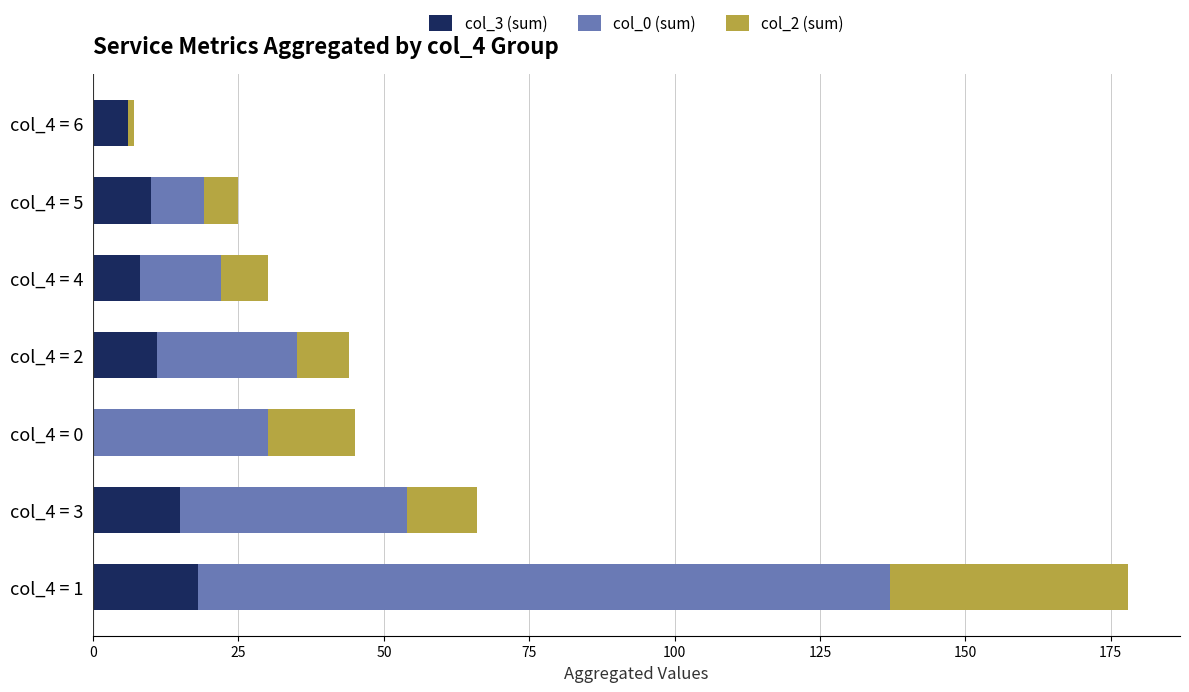

At which category is the sum across all series the highest?

col_4 = 1